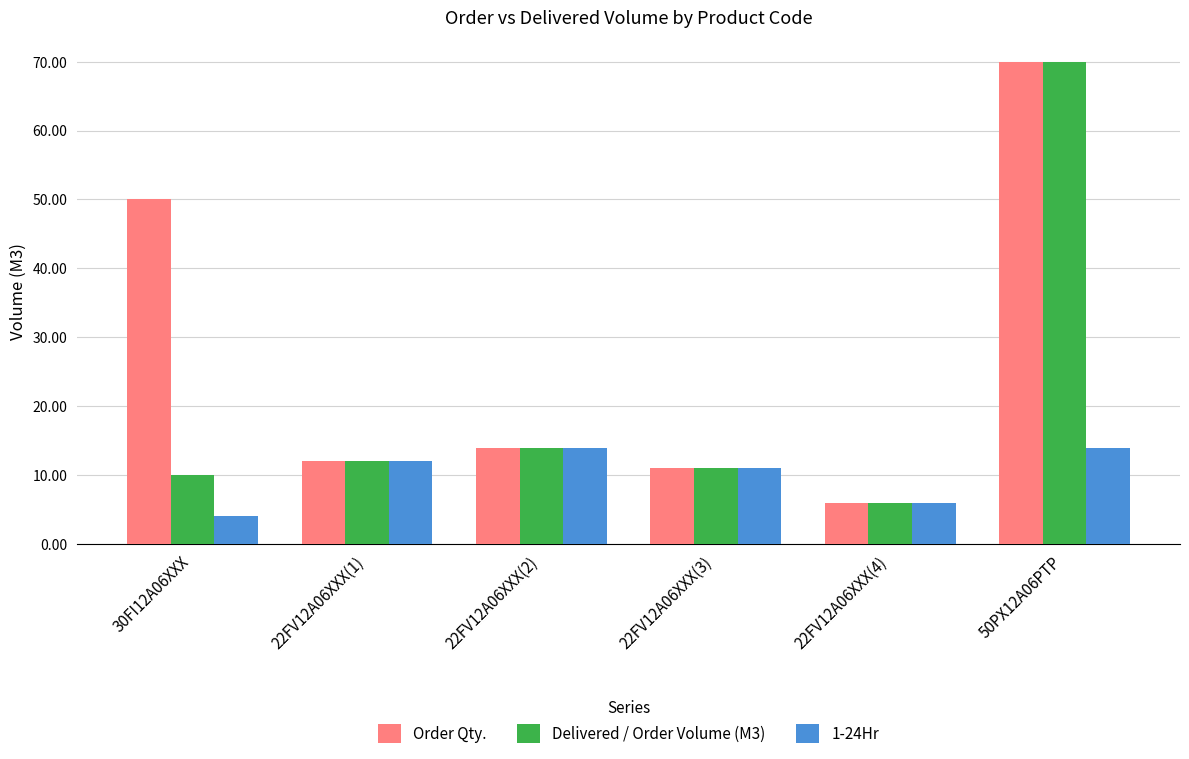

What is the greatest value displayed?

70